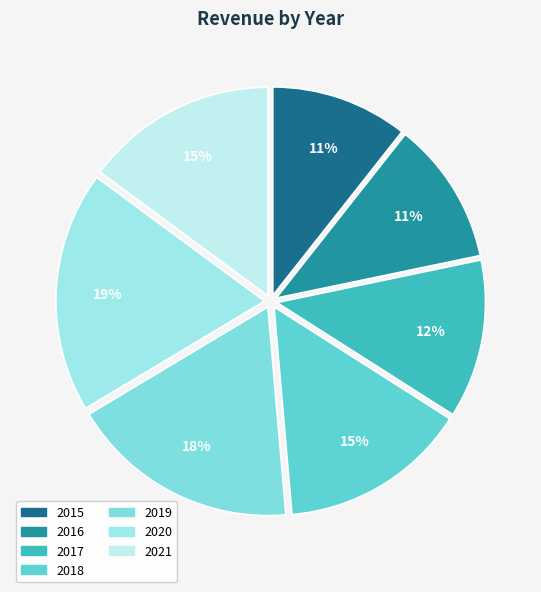

To the nearest percent, what is the difference between the 2021 and 2015 slice percentages?

4%